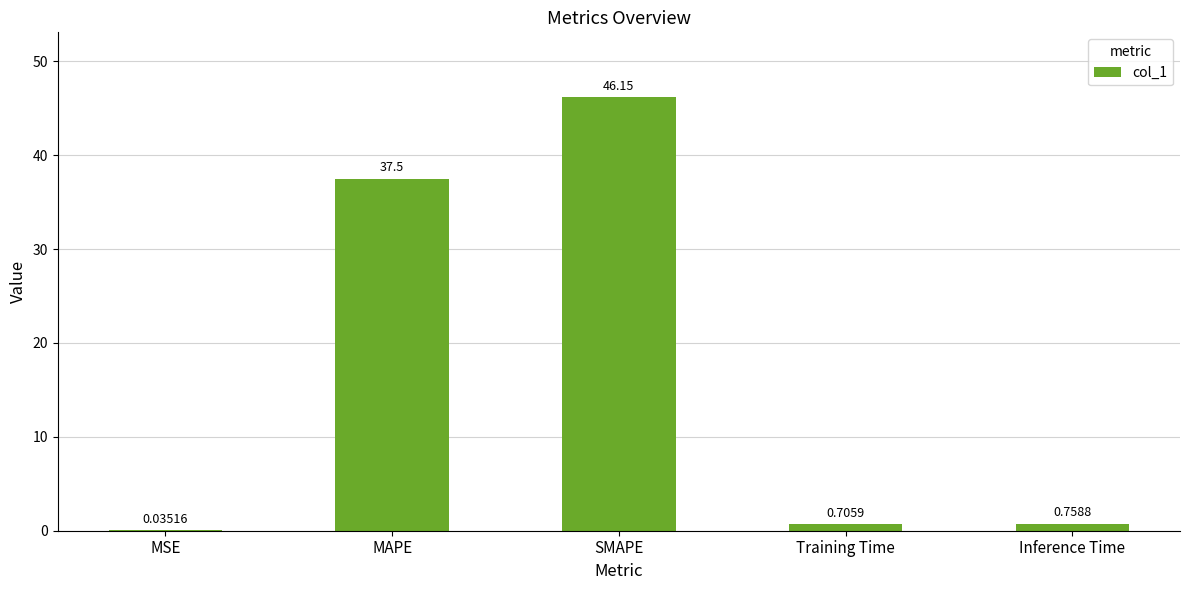

Which label corresponds to the largest value in the chart?

SMAPE